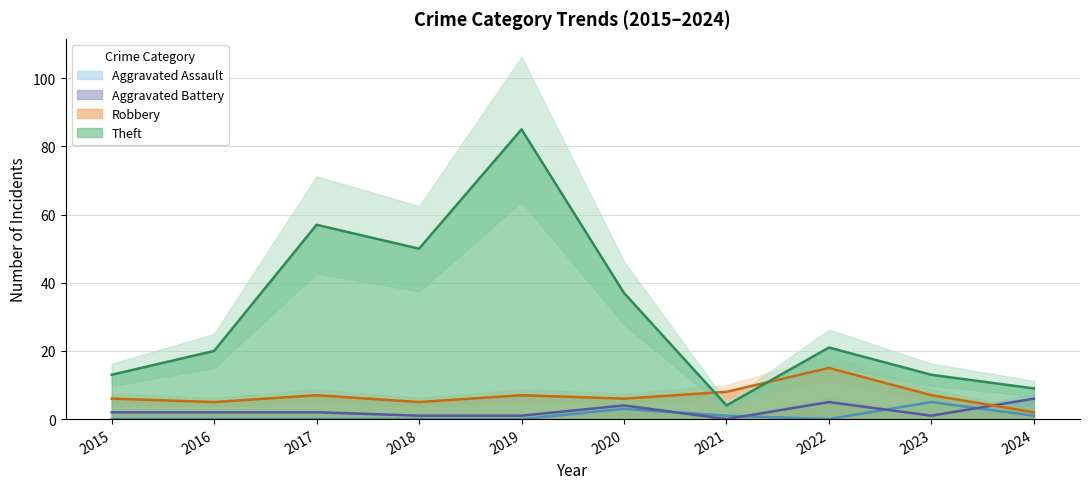

True or false: Theft has more than 1 points higher than both neighbors.

True